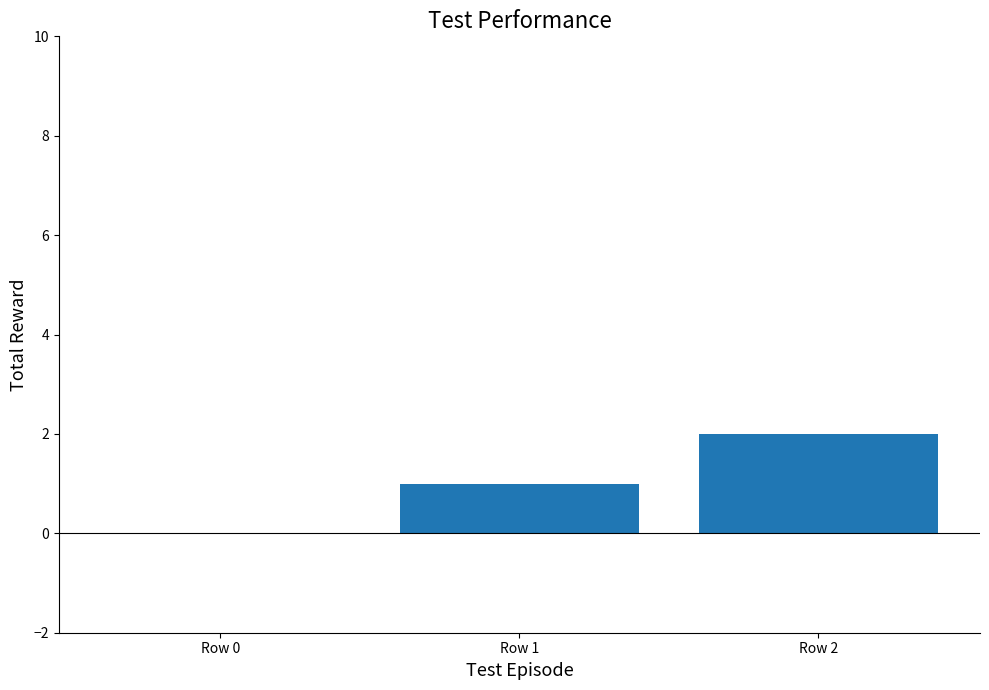

What is the change in value from Row 1 to Row 2?

+1